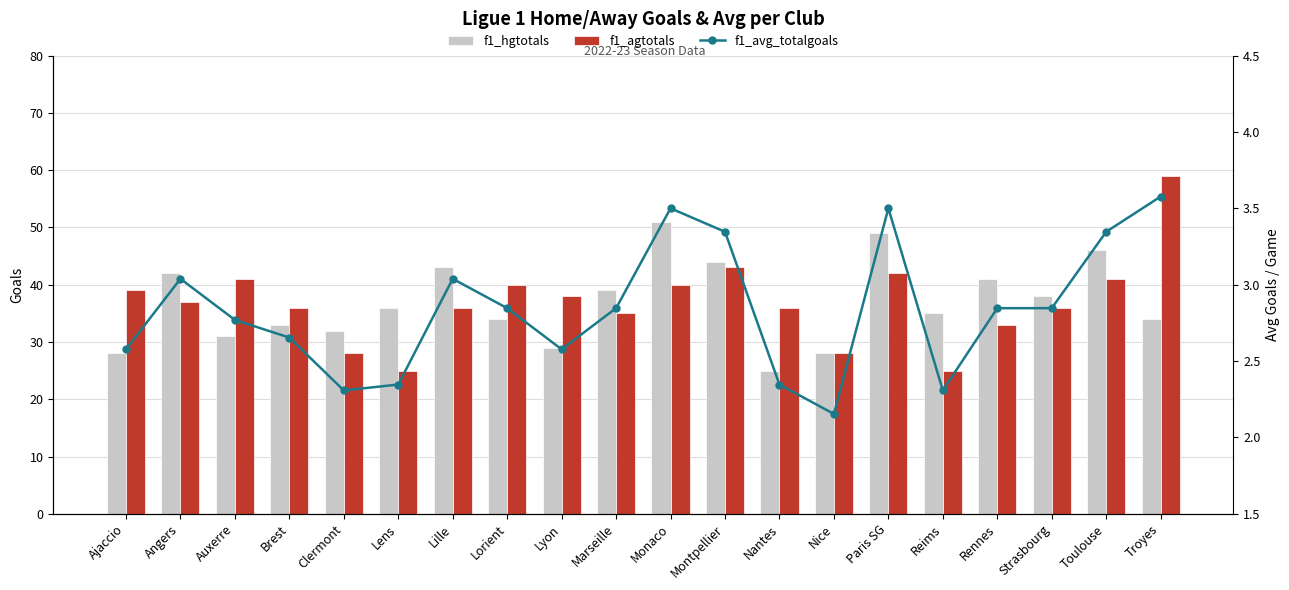

How many data points in f1_agtotals are less than 37?

10